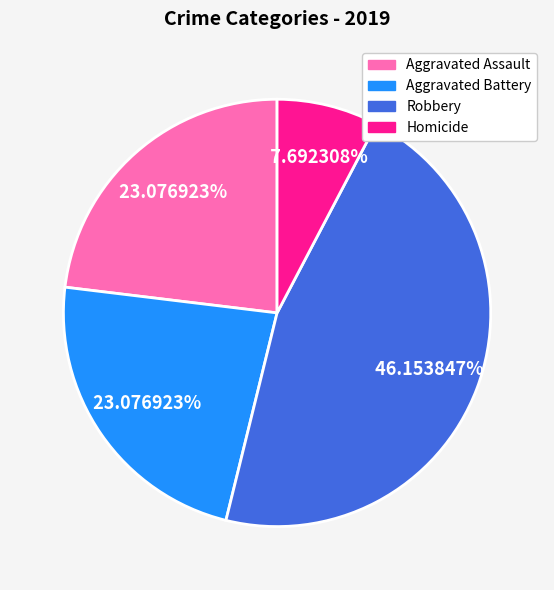

Between Homicide and Aggravated Assault, which is larger?

Aggravated Assault